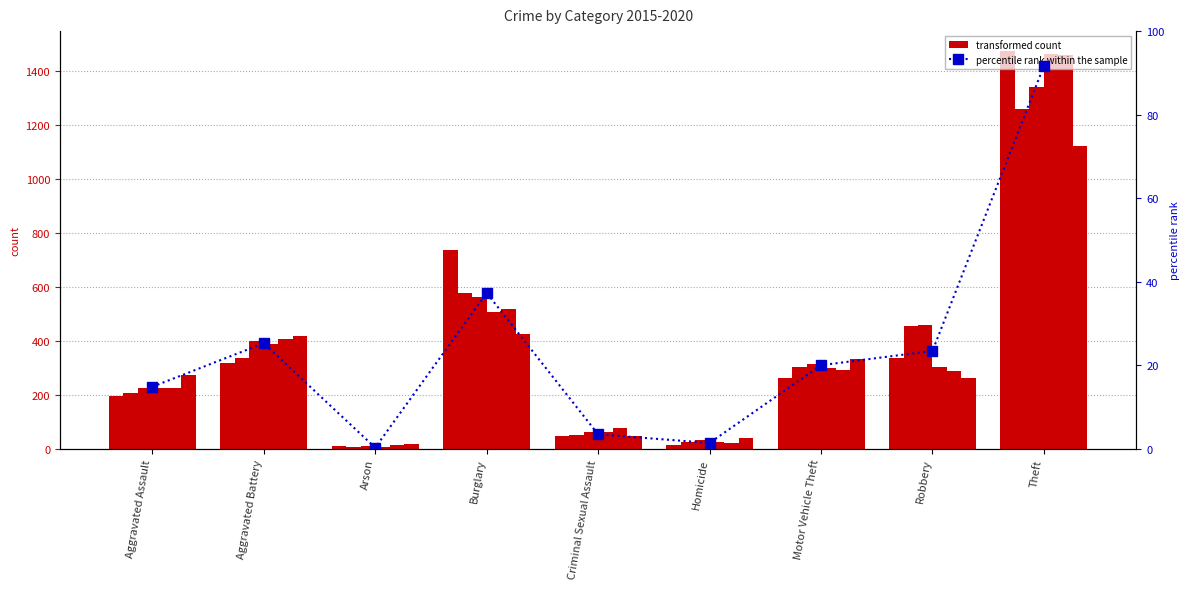

What is the label of the 1st bar from the right?

Theft